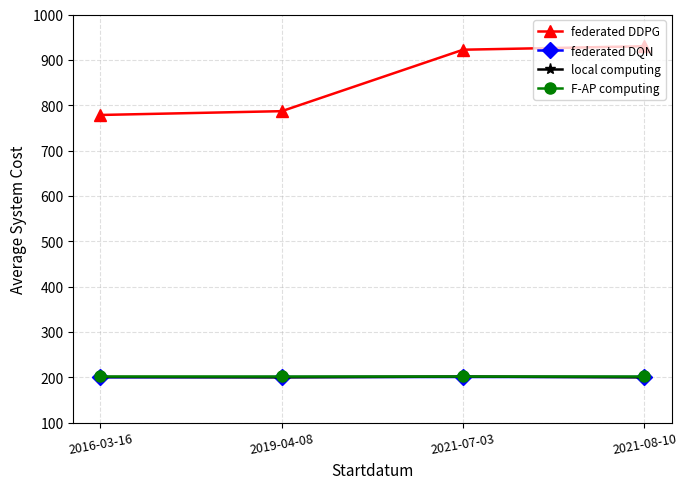

Which series has the largest total across all categories?

federated DDPG